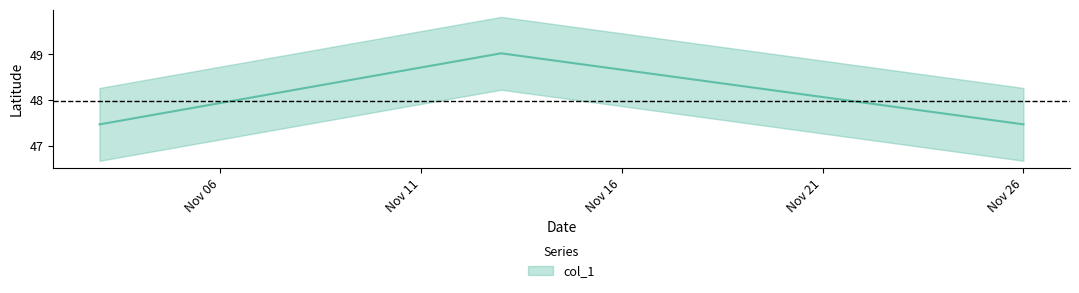

True or false: the data shows 47.5 at Nov 26.

True